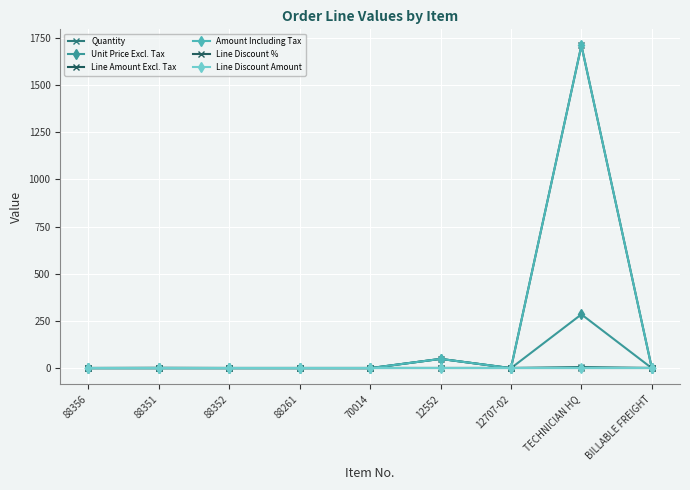

Is this an area chart (filled region under the line)?

No